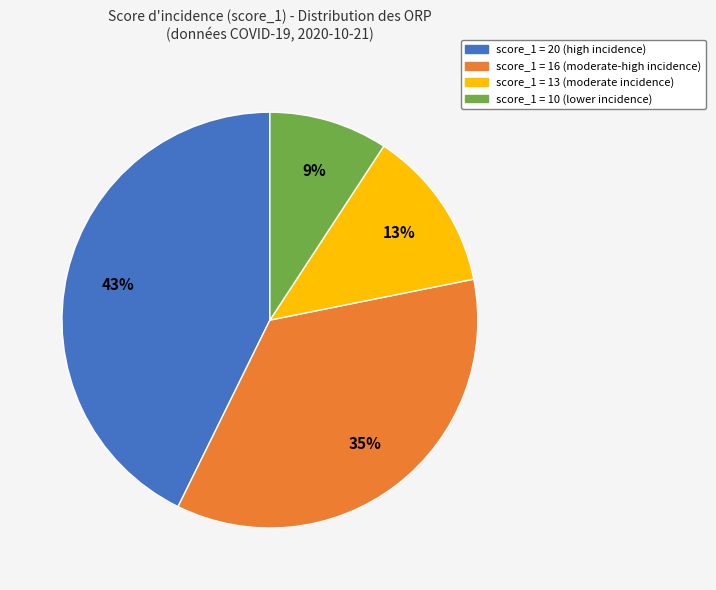

Is the sum of score_1 = 20 and score_1 = 16 greater than half?

Yes